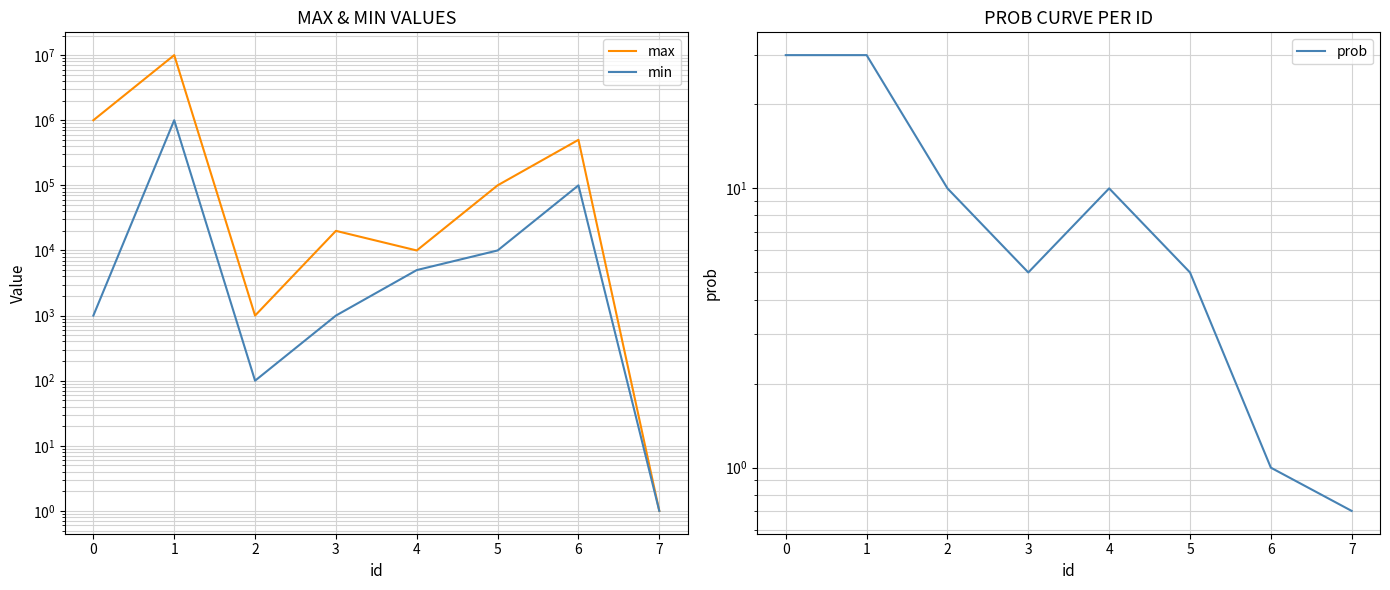

True or false: min and max intersect in this chart.

False